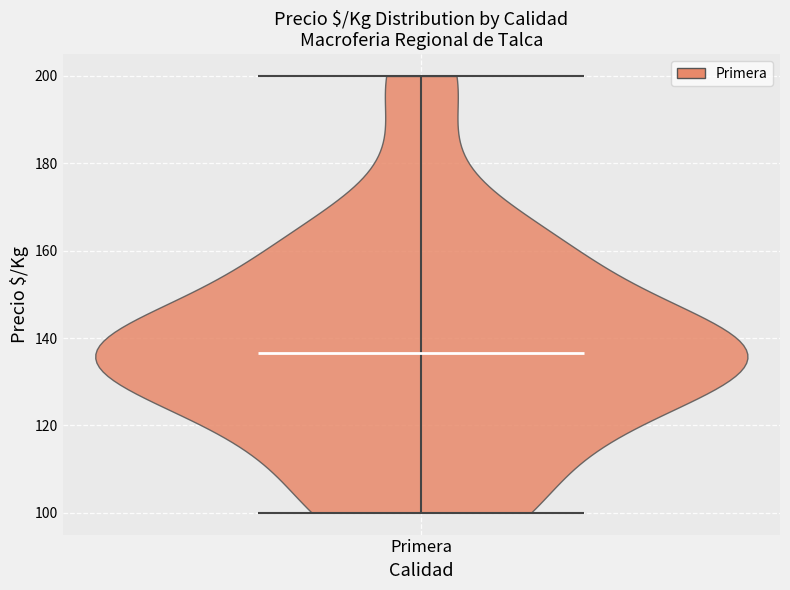

Read this violin plot against the y-axis: where its median line is, and the lowest and highest points the violin reaches. The values are not printed on the chart, so give them approximately, as read against the axis.

median line 136, lowest point 100, highest point 200